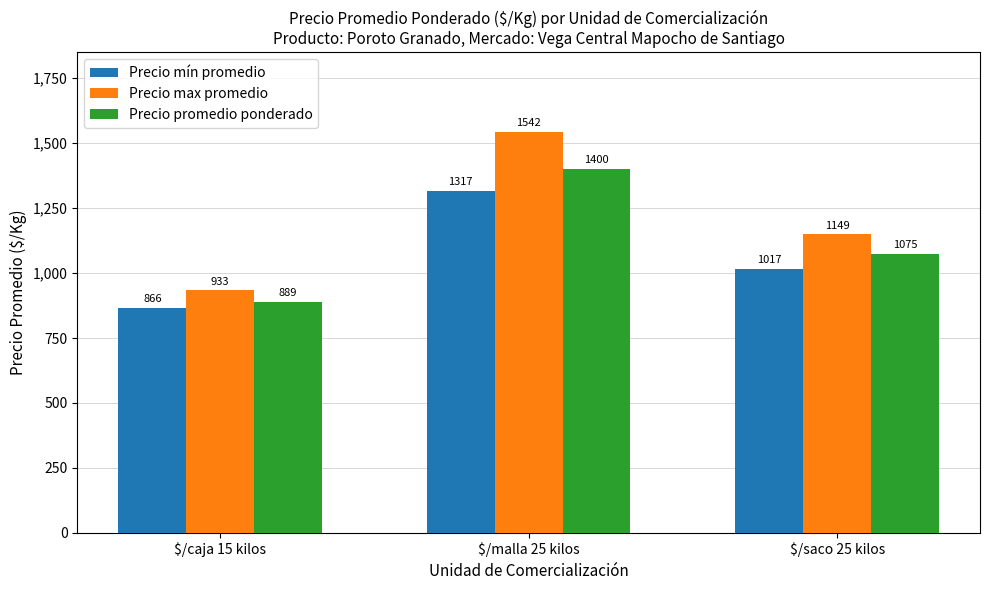

Which series has the largest total across all categories?

Precio max promedio